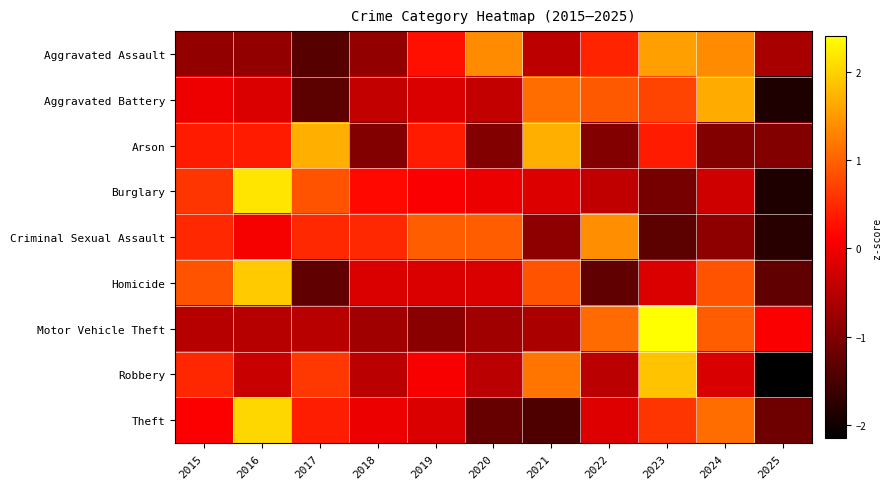

What is the spread (max minus min) of values at 2018?

1.5